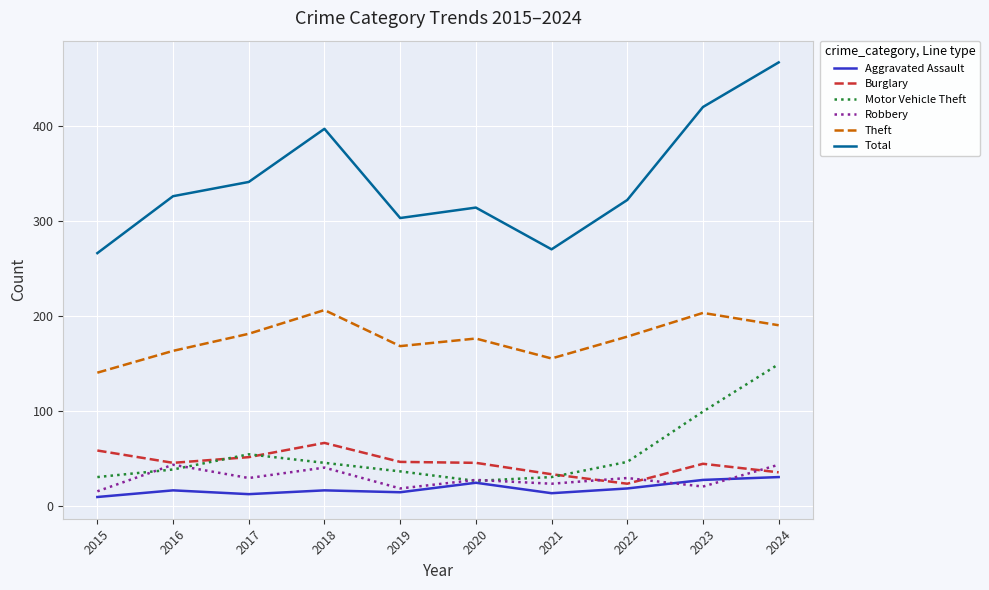

Between 2016 and 2021, which series saw the biggest shift?

Total